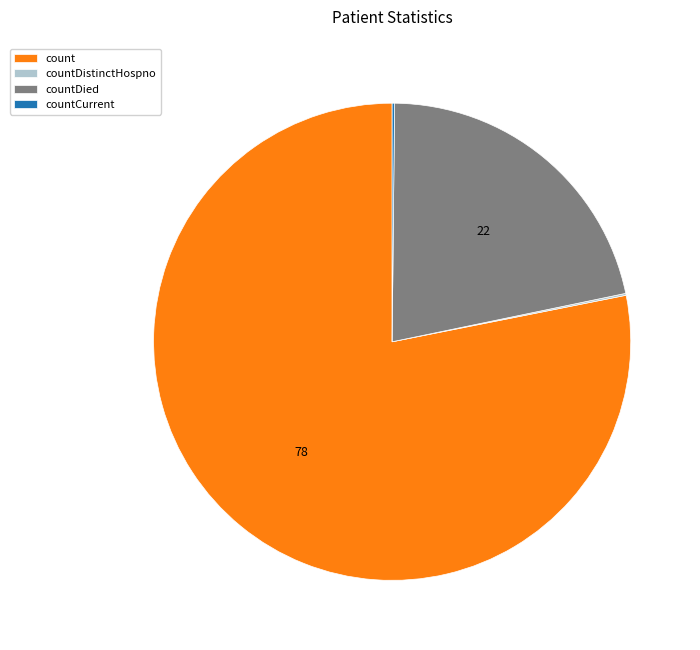

The countDied slice represents 14% of the pie. True or false?

False